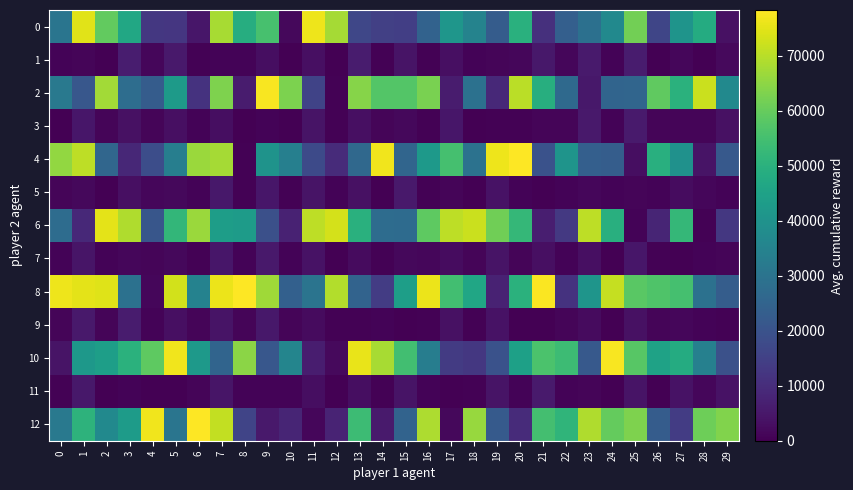

Reading left to right, list all the values displayed in this chart.

0: 0=30426.1	1=74696.7	2=59464.3	3=47036.0	4=12674.3	5=12256.3	6=4718.5	7=68054.6	8=48832.2	9=55632.6	10=1672.2	11=76204.8	12=67624.3	13=16683.3	14=14770.7	15=14409.9	16=24715.4	17=41229.6	18=35089.5	19=22881.6	20=49704.5	21=10959.9	22=23732.7	23=28784.7	24=37049.3	25=61690.5	26=16220.7	27=40402.9	28=48125.4	29=3649.6
1: 0=797.1	1=1101.2	2=85.3	3=6127.9	4=1266.9	5=5220.6	6=399.7	7=630.8	8=897.7	9=2842.5	10=160.1	11=3197.9	12=45.1	13=5872.4	14=339.5	15=4278.6	16=409.0	17=3358.6	18=717.3	19=1193.8	20=1272.1	21=5005.8	22=1232.6	23=5778.8	24=784.4	25=5953.5	26=116.1	27=1265.7	28=59.3	29=2101.0
2: 0=31574.6	1=21319.6	2=67323.3	3=28029.8	4=22822.0	5=42639.1	6=11448.1	7=63027.8	8=6056.2	9=77538.7	10=62734.1	11=15612.9	12=448.6	13=64070.0	14=57422.3	15=57277.4	16=62654.9	17=5817.6	18=29120.3	19=9103.7	20=70115.1	21=48971.9	22=26880.8	23=4993.7	24=25263.0	25=25549.3	26=59270.3	27=50092.3	28=72073.6	29=37101.5
3: 0=156.9	1=4606.1	2=998.1	3=3624.7	4=1011.5	5=3188.9	6=685.8	7=2761.1	8=33.3	9=696.8	10=41.2	11=4109.9	12=412.4	13=3284.3	14=1190.7	15=1609.9	16=538.4	17=4879.3	18=300.2	19=497.1	20=380.2	21=1041.2	22=1219.8	23=5218.8	24=831.0	25=5627.9	26=1054.4	27=1204.9	28=1171.0	29=3483.1
4: 0=65593.2	1=70405.0	2=25833.3	3=8646.7	4=18516.5	5=33557.4	6=66452.2	7=67626.7	8=564.8	9=40128.9	10=33908.8	11=17450.8	12=9737.4	13=26526.1	14=76598.2	15=25393.7	16=42144.5	17=55235.5	18=29539.8	19=76351.9	20=78185.4	21=19782.3	22=40394.5	23=23639.7	24=23139.3	25=2898.2	26=49518.6	27=39495.0	28=4181.9	29=21893.0
5: 0=1191.6	1=1547.1	2=190.1	3=3160.9	4=1293.2	5=1563.2	6=881.8	7=4918.5	8=311.8	9=4702.8	10=482.5	11=4083.4	12=831.2	13=3460.0	14=118.5	15=5394.4	16=420.9	17=1204.5	18=53.5	19=3816.0	20=889.0	21=107.1	22=671.9	23=1462.7	24=846.5	25=1126.1	26=906.5	27=2497.5	28=1229.0	29=888.1
6: 0=27706.9	1=8915.5	2=75118.4	3=68931.7	4=20954.1	5=51854.3	6=66387.9	7=43621.6	8=43026.7	9=19002.1	10=7563.3	11=70493.3	12=73146.4	13=49742.1	14=27541.4	15=27437.0	16=58973.7	17=70485.1	18=72063.4	19=61274.0	20=52156.1	21=6610.8	22=13130.1	23=70598.5	24=49263.9	25=722.6	26=8243.1	27=52130.7	28=411.2	29=12634.5
7: 0=719.9	1=4468.3	2=855.4	3=1448.3	4=934.4	5=1532.2	6=426.9	7=4820.8	8=852.3	9=5484.3	10=862.8	11=3670.1	12=122.9	13=2374.7	14=347.9	15=1575.7	16=1276.6	17=2538.6	18=1170.4	19=4075.9	20=1042.8	21=3246.0	22=756.9	23=3180.7	24=256.2	25=4665.6	26=368.4	27=157.0	28=846.9	29=1143.8
8: 0=76399.1	1=74949.2	2=74319.9	3=29083.0	4=1255.6	5=72937.1	6=34784.0	7=75949.1	8=78280.6	9=67020.1	10=23919.9	11=30256.7	12=69142.9	13=24900.2	14=13768.9	15=43747.3	16=76049.5	17=54686.4	18=46309.5	19=7635.1	20=49960.7	21=77787.5	22=11379.9	23=40724.6	24=71274.3	25=58201.4	26=56622.8	27=55193.5	28=29203.6	29=23067.2
9: 0=1061.9	1=5231.7	2=1137.6	3=5897.7	4=670.9	5=3238.8	6=1047.4	7=4197.5	8=921.0	9=5139.2	10=1167.7	11=2182.8	12=492.8	13=606.9	14=758.7	15=232.1	16=610.9	17=3504.4	18=375.9	19=3815.6	20=40.0	21=241.2	22=1079.3	23=2326.1	24=166.7	25=3372.6	26=1010.2	27=1393.8	28=817.2	29=551.2
10: 0=4198.4	1=41748.0	2=43919.0	3=50082.2	4=58984.8	5=76671.7	6=41942.2	7=25374.4	8=64597.7	9=21279.0	10=35660.3	11=6164.2	12=2059.4	13=75634.3	14=67911.7	15=54682.0	16=33221.7	17=13615.6	18=12708.3	19=19661.3	20=44617.0	21=56145.1	22=53631.8	23=21994.1	24=77569.4	25=57975.8	26=45033.5	27=48062.3	28=34086.6	29=19464.0
11: 0=467.0	1=4894.2	2=18.9	3=749.6	4=60.4	5=263.0	6=1122.4	7=4544.2	8=622.1	9=631.8	10=645.0	11=3057.7	12=227.2	13=2801.8	14=522.8	15=3977.2	16=833.2	17=292.6	18=491.5	19=4041.8	20=660.1	21=5531.2	22=864.2	23=1052.2	24=92.6	25=4148.7	26=34.8	27=3782.9	28=1233.6	29=3716.4
12: 0=31533.4	1=50542.5	2=37226.6	3=42868.6	4=76480.8	5=30335.7	6=78083.3	7=71132.5	8=15905.3	9=5449.6	10=8186.8	11=1431.7	12=7672.2	13=53663.2	14=5783.1	15=25061.6	16=68634.3	17=1828.5	18=66164.2	19=22145.0	20=9599.2	21=54741.9	22=51092.8	23=68942.1	24=59714.2	25=63128.7	26=22911.4	27=13941.2	28=60976.9	29=63392.2